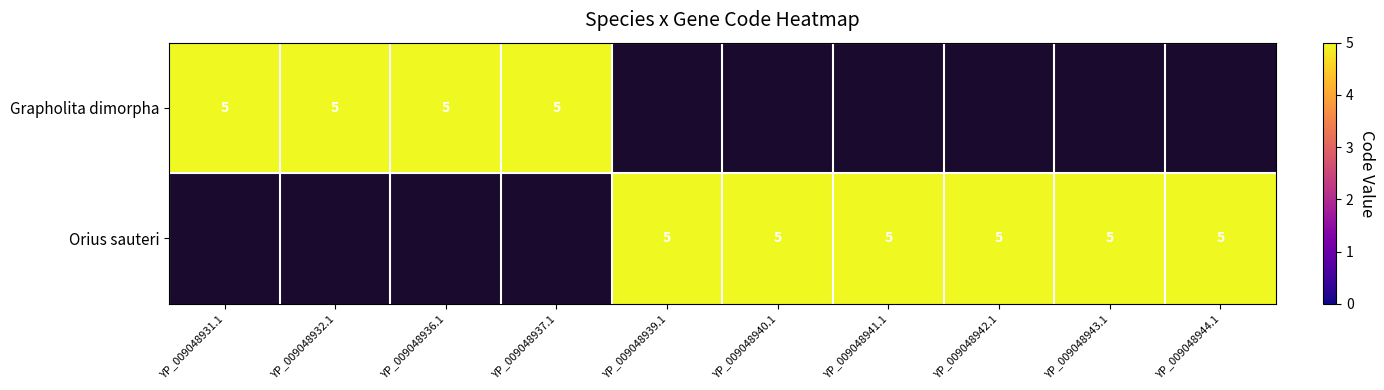

At how many categories does at least one series exceed 1?

10